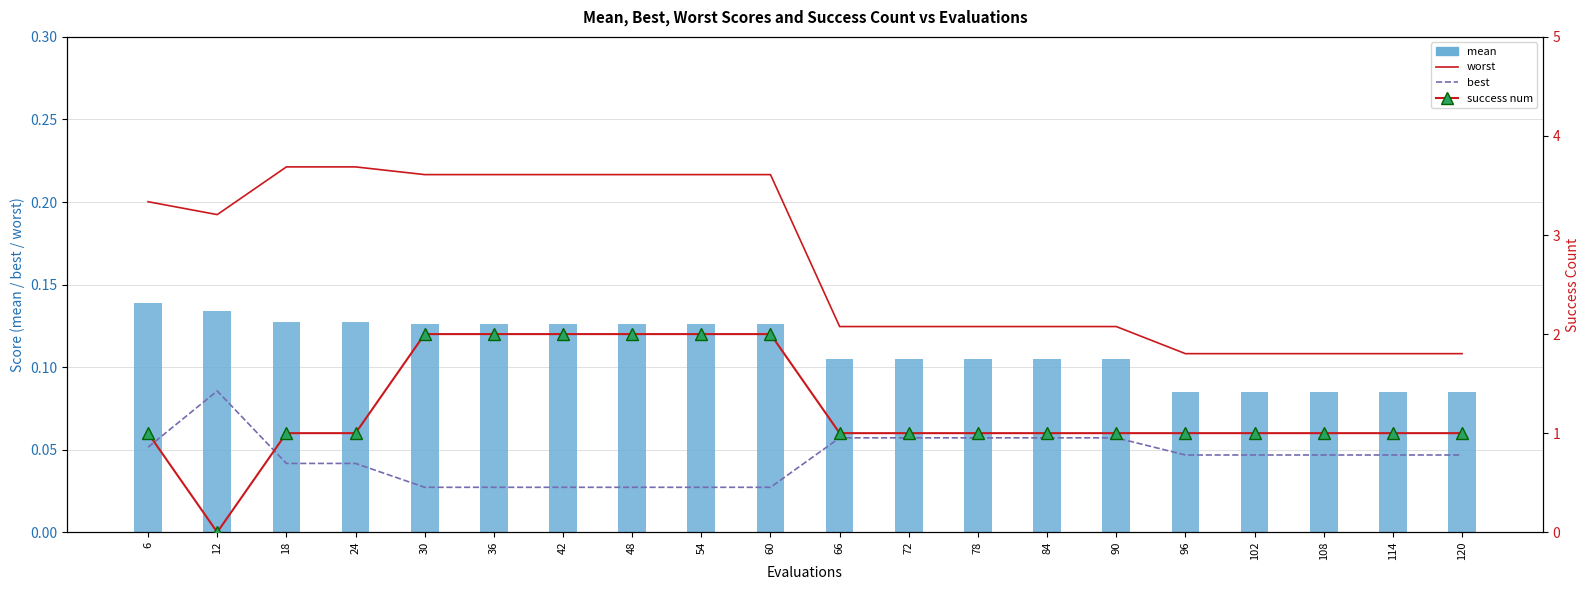

Which has a higher value, 54 or 120?

54